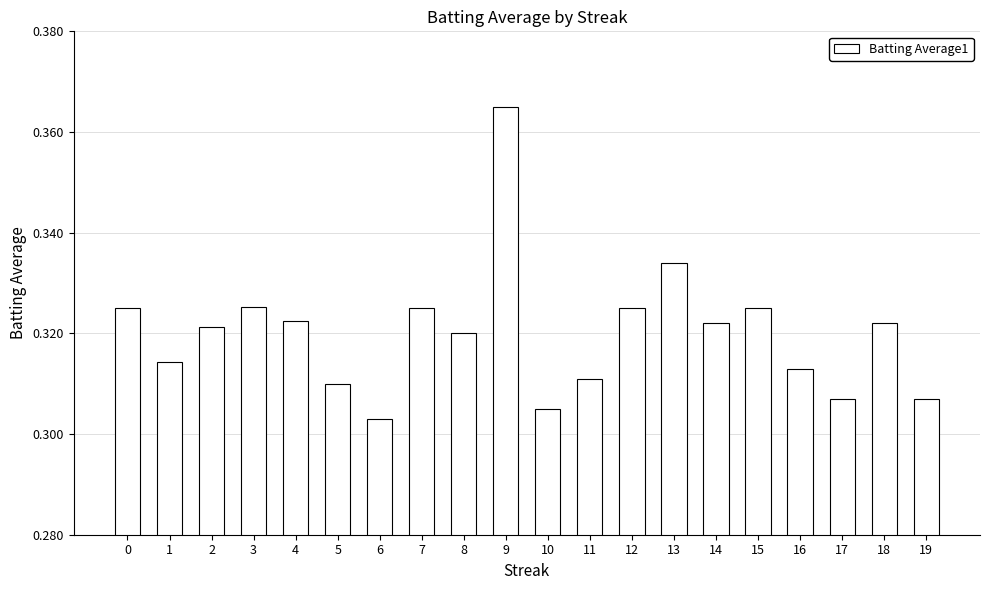

Which category has the highest value across all series?

9